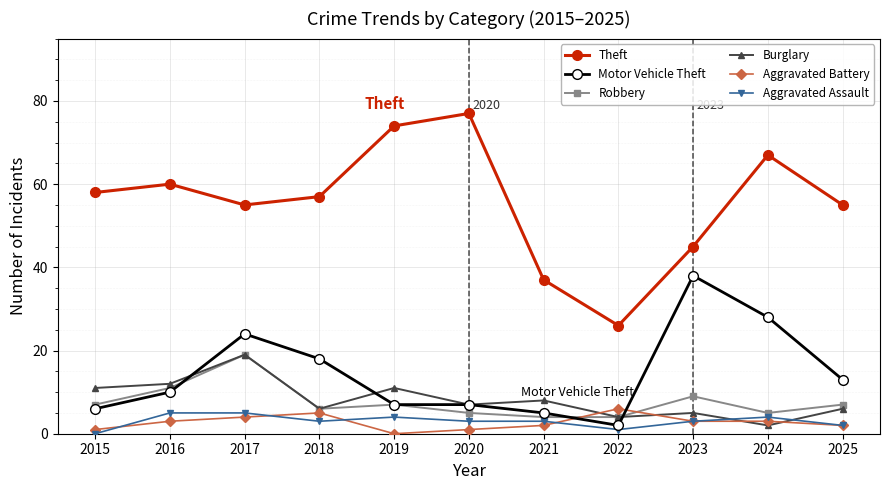

Does the chart have visible grid lines?

Yes